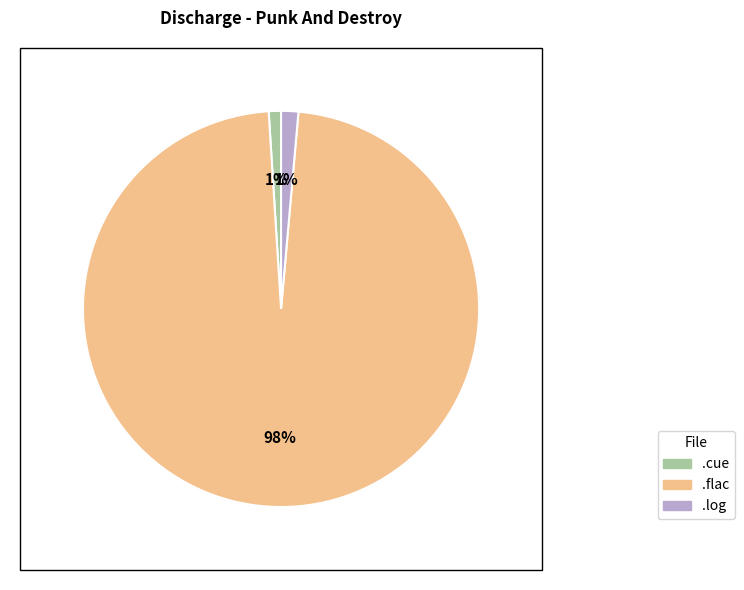

Count the number of slices in the pie.

3